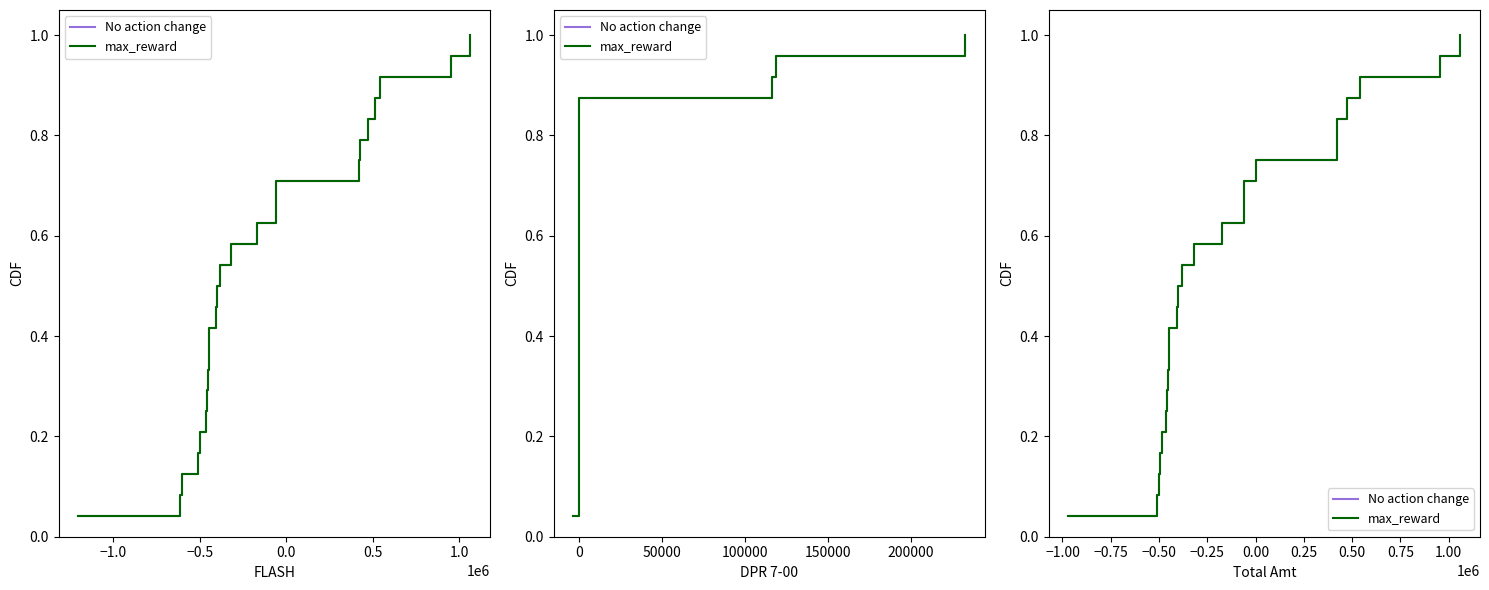

Reading right to left, extract all data points from this chart.

No action change: 1.0	1.0	0.9	0.9	0.8	0.8	0.8	0.7	0.7	0.6	0.6	0.5	0.5	0.5	0.4	0.4	0.3	0.3	0.2	0.2	0.2	0.1	0.1	0.0
max_reward: 1.0	1.0	0.9	0.9	0.8	0.8	0.8	0.7	0.7	0.6	0.6	0.5	0.5	0.5	0.4	0.4	0.3	0.3	0.2	0.2	0.2	0.1	0.1	0.0